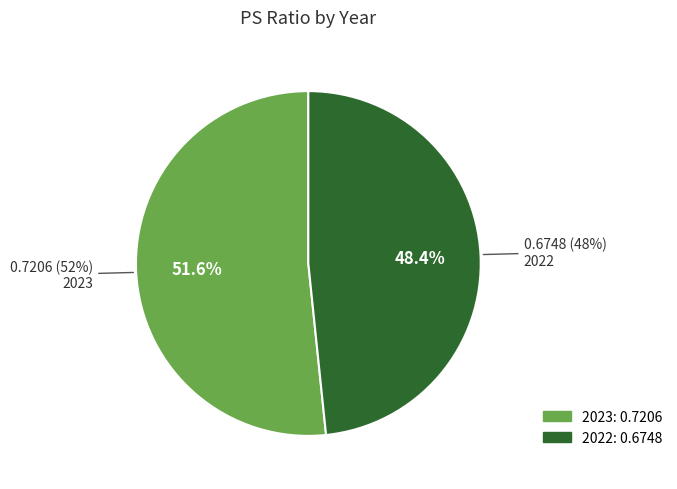

True or false: 2022 accounts for 63% of the total.

False